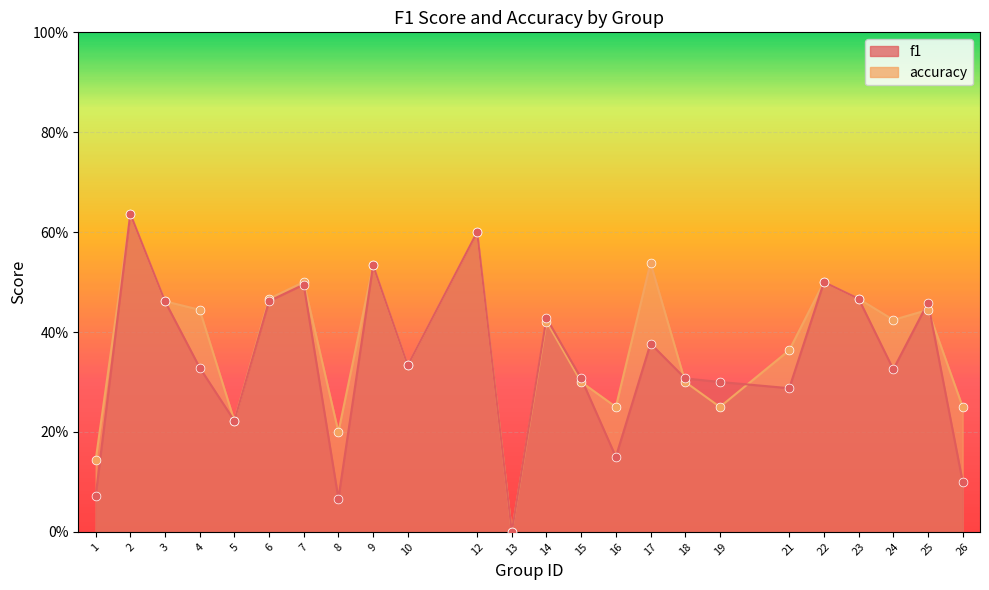

At which category is the sum across all series the highest?

2